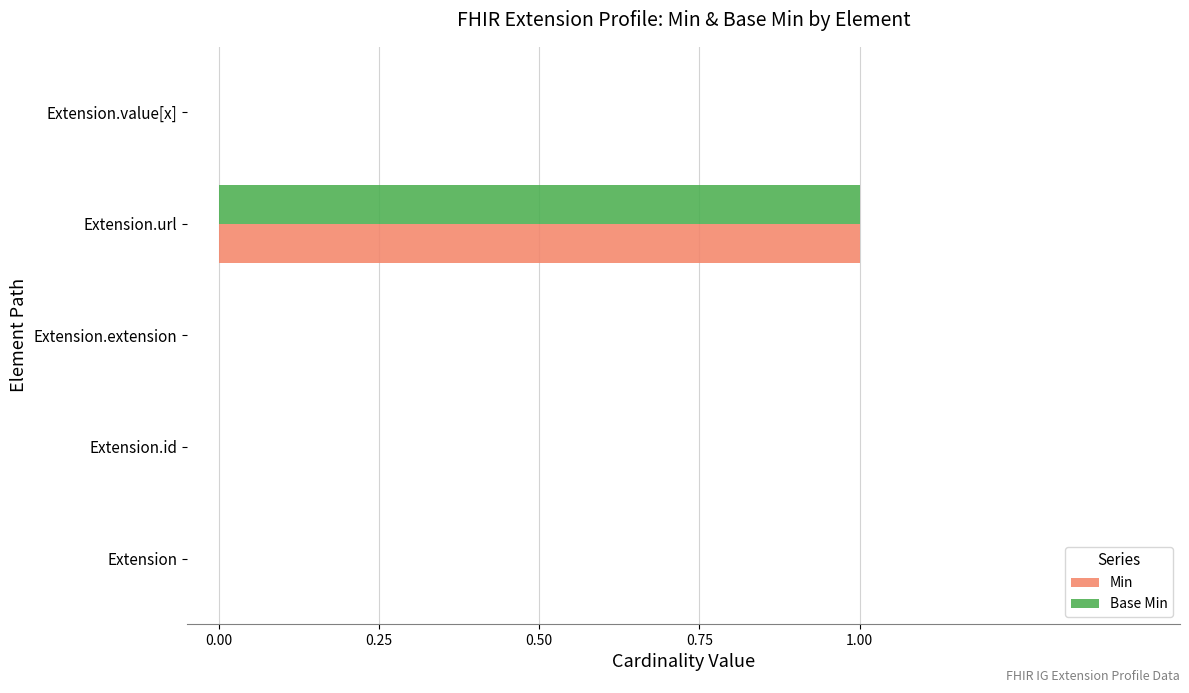

Which label corresponds to the largest value in the chart?

Extension.url